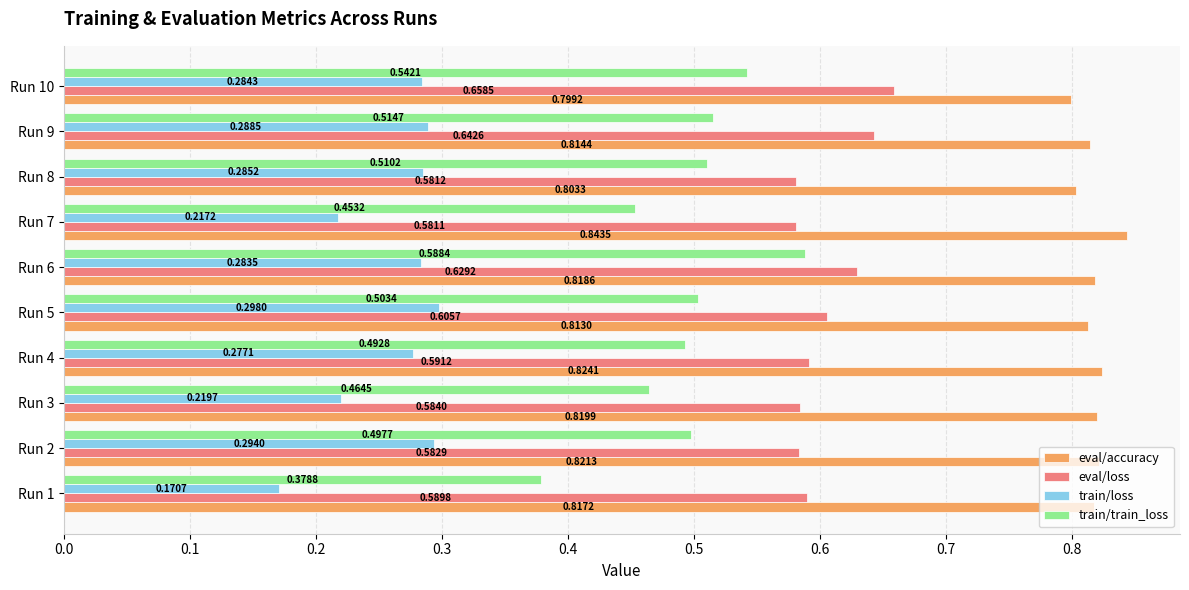

Count the number of data series in this chart.

4